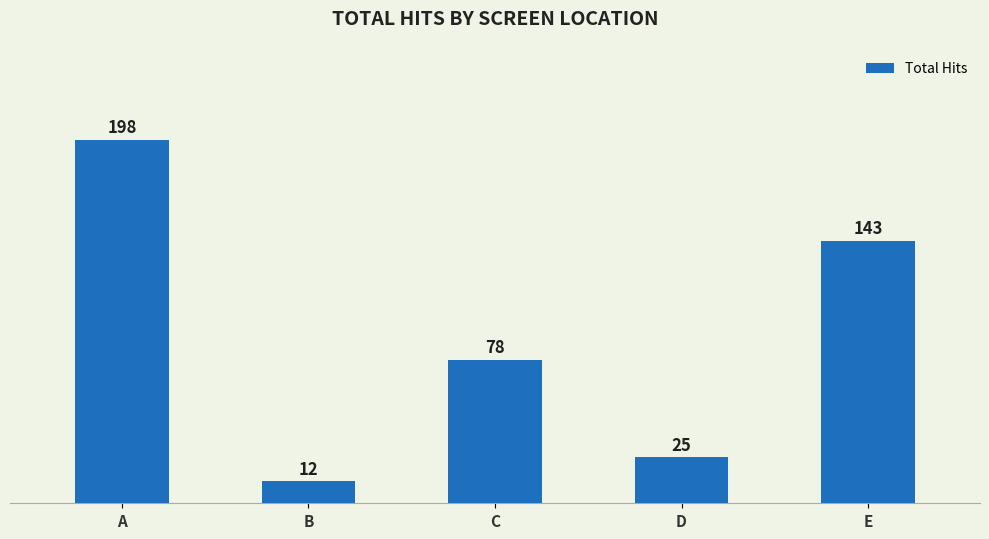

What is the change in value from B to D?

+13